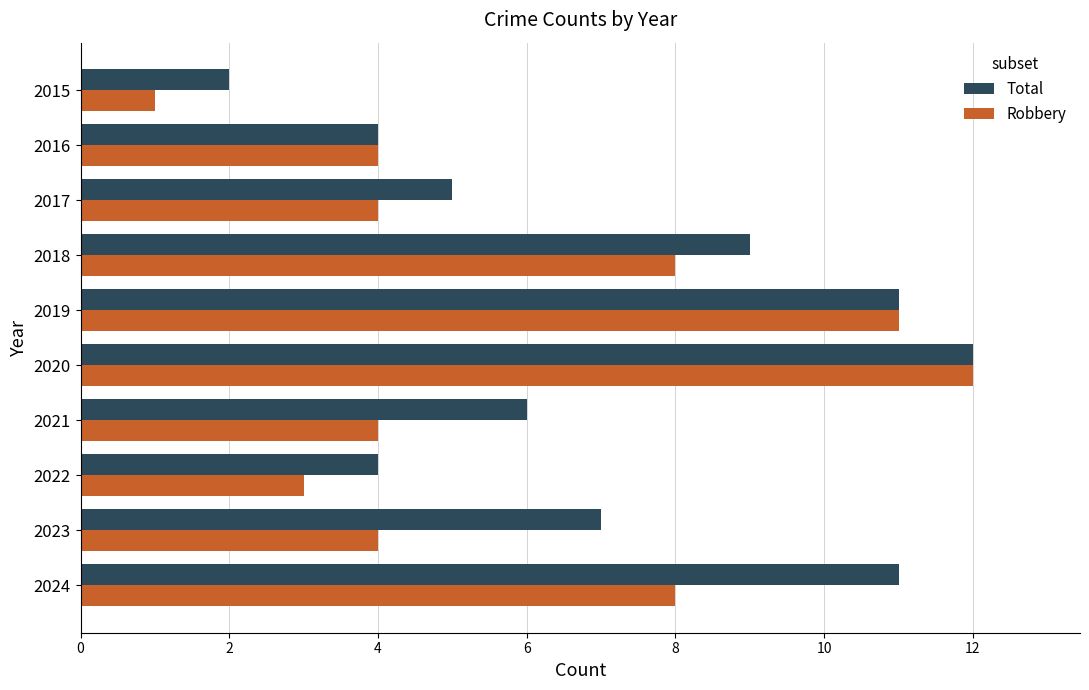

How many data points in Total are less than 7?

5